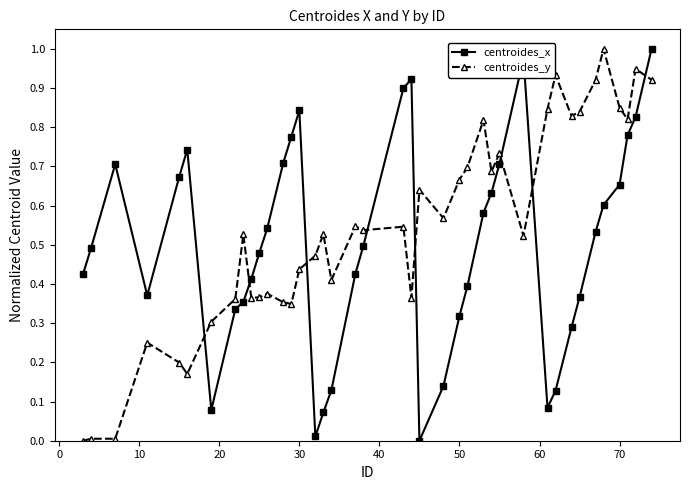

Rank the series by their average value, from highest to lowest.

centroides_y, centroides_x